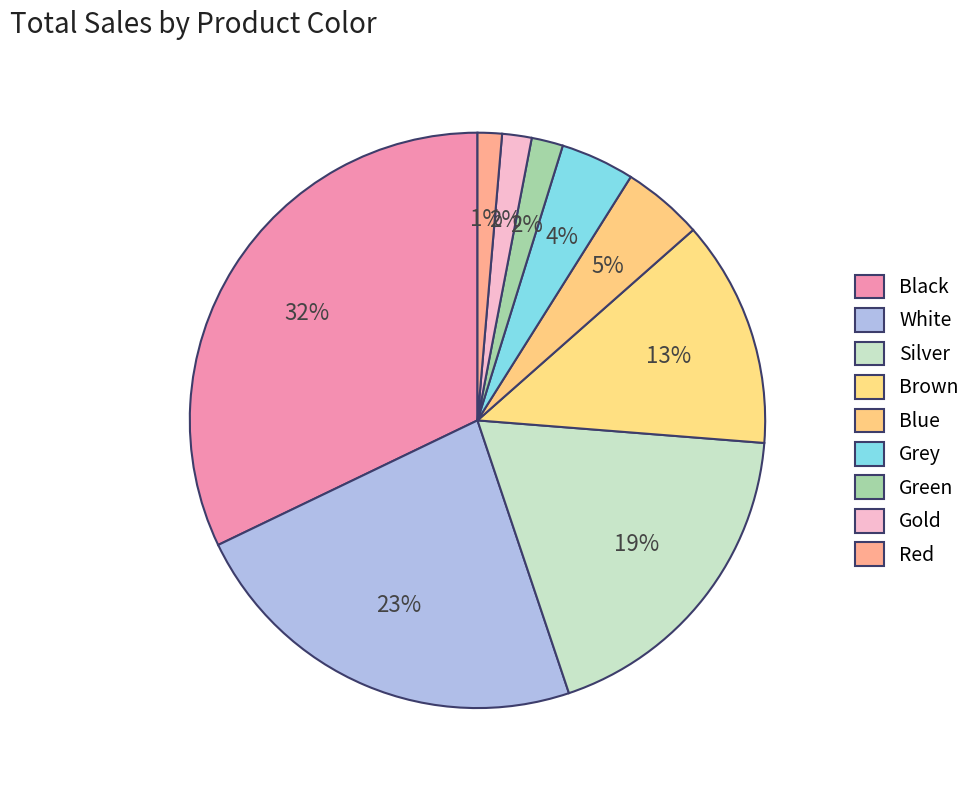

How many segments does this pie chart have?

9